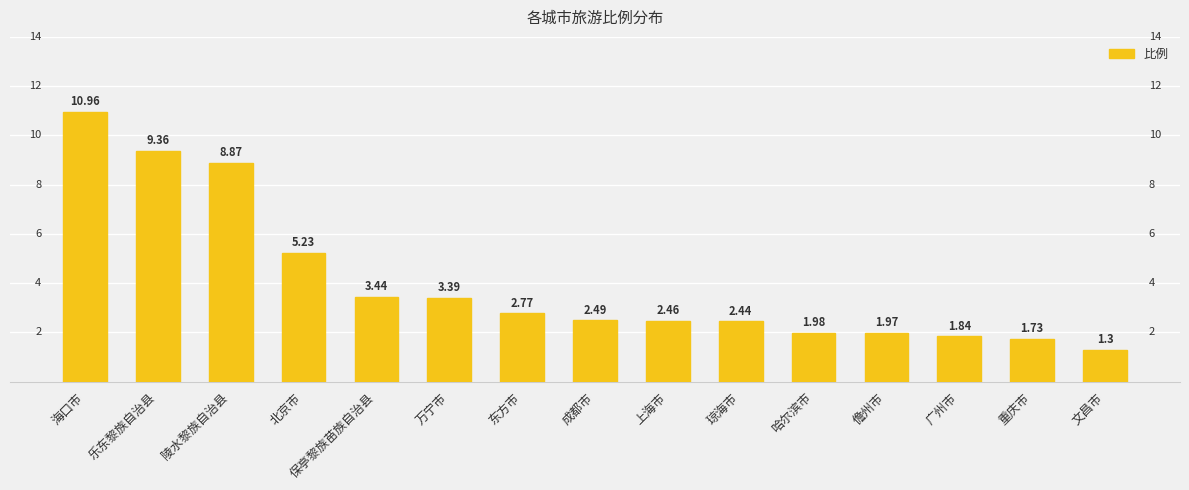

Does the chart contain stacked bars?

No